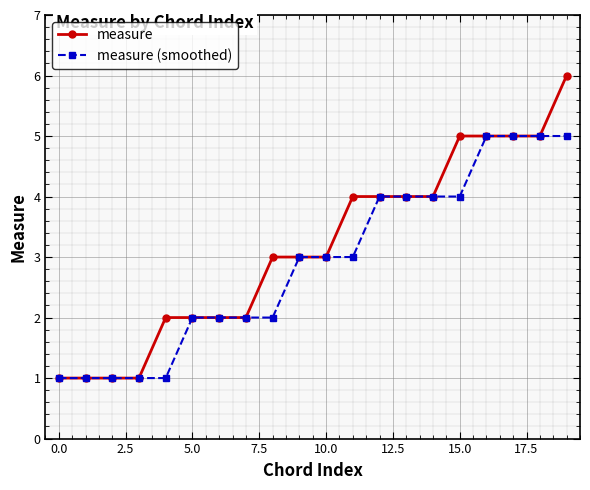

What is the value of the measure (smoothed) point at the 20th from the left?

5